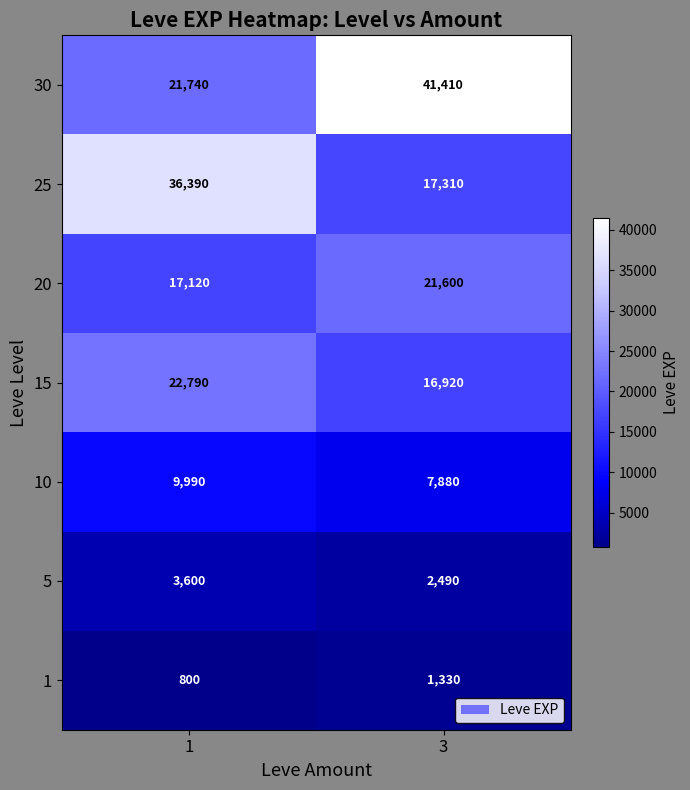

At 1, list the series in order from smallest to largest.

1, 5, 10, 20, 30, 15, 25